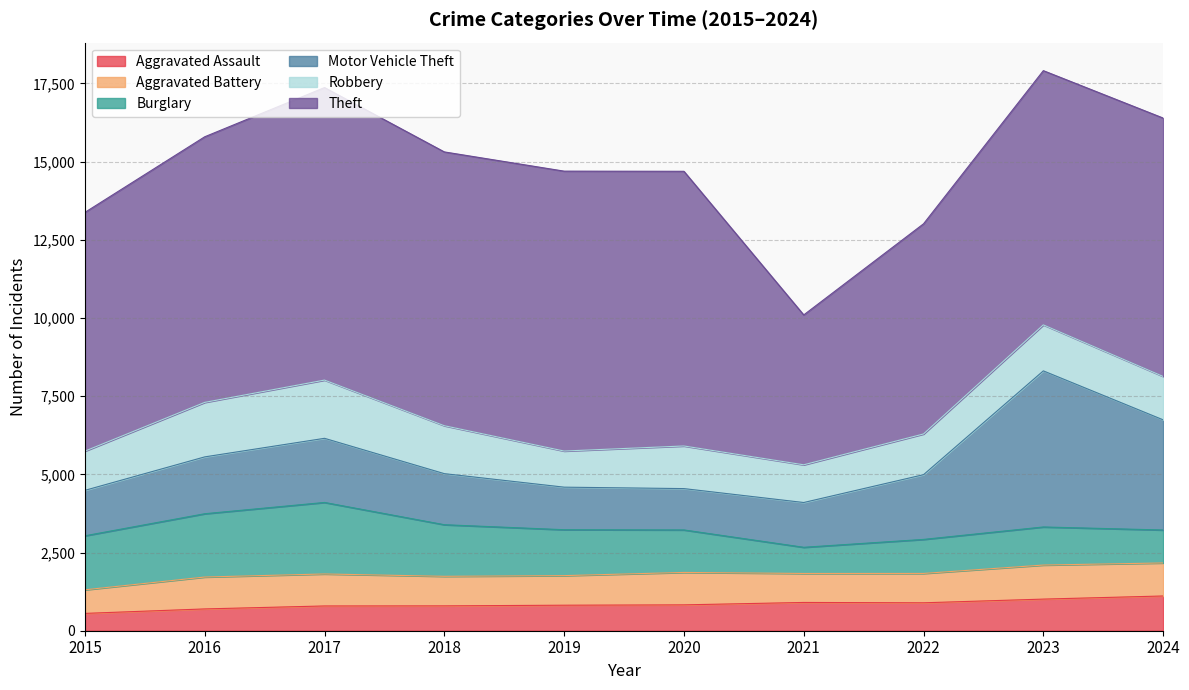

Is the value of Burglary at 2017 greater than the value of Motor Vehicle Theft at 2023?

No